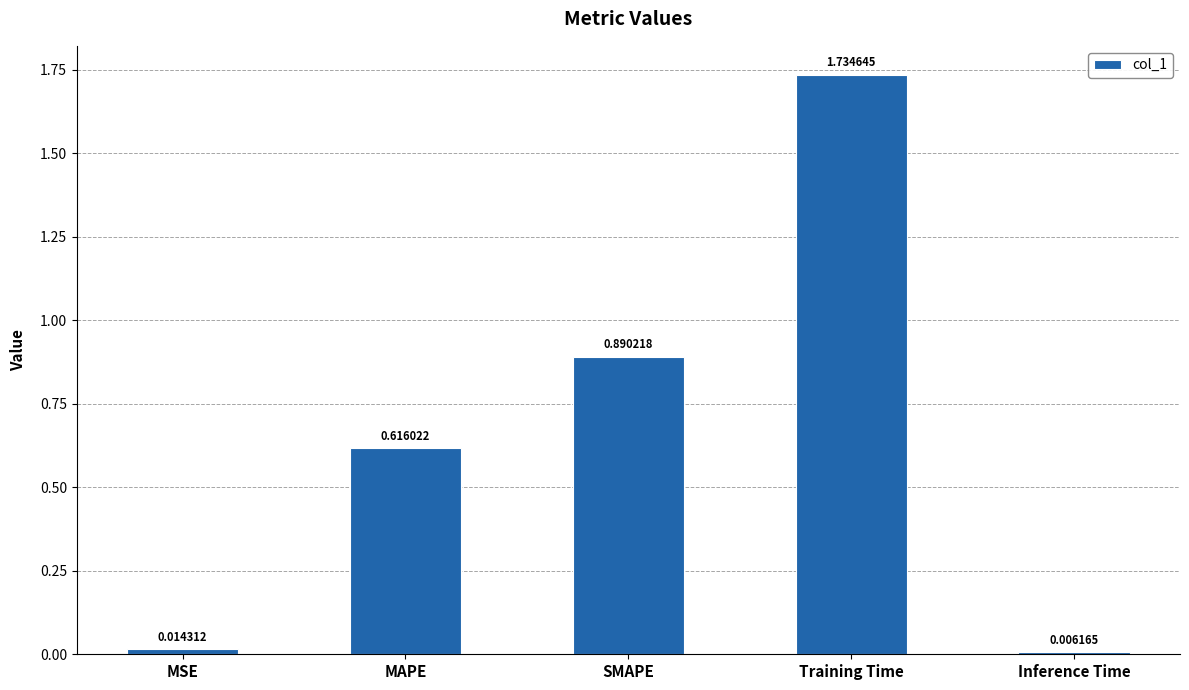

The chart shows a value of 1.0 at Training Time. True or false?

False